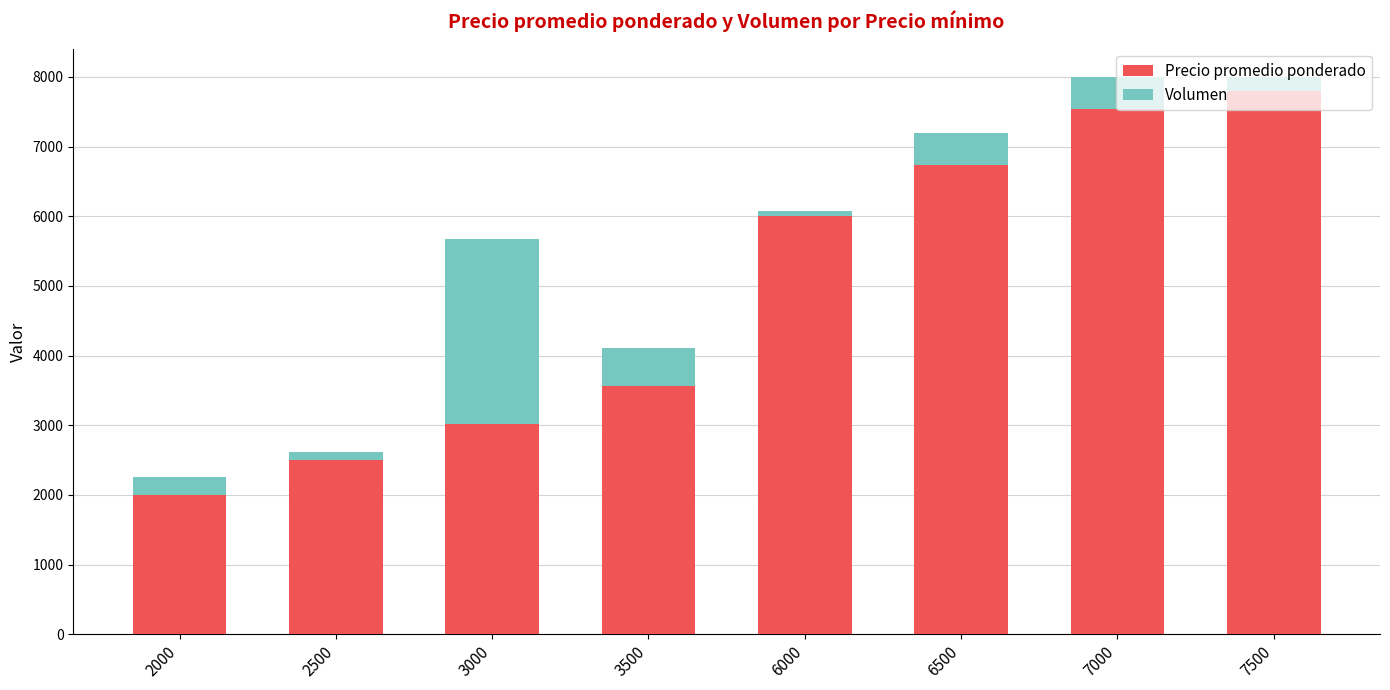

What is the difference between the maximum and minimum values in the Precio promedio ponderado series?

5793